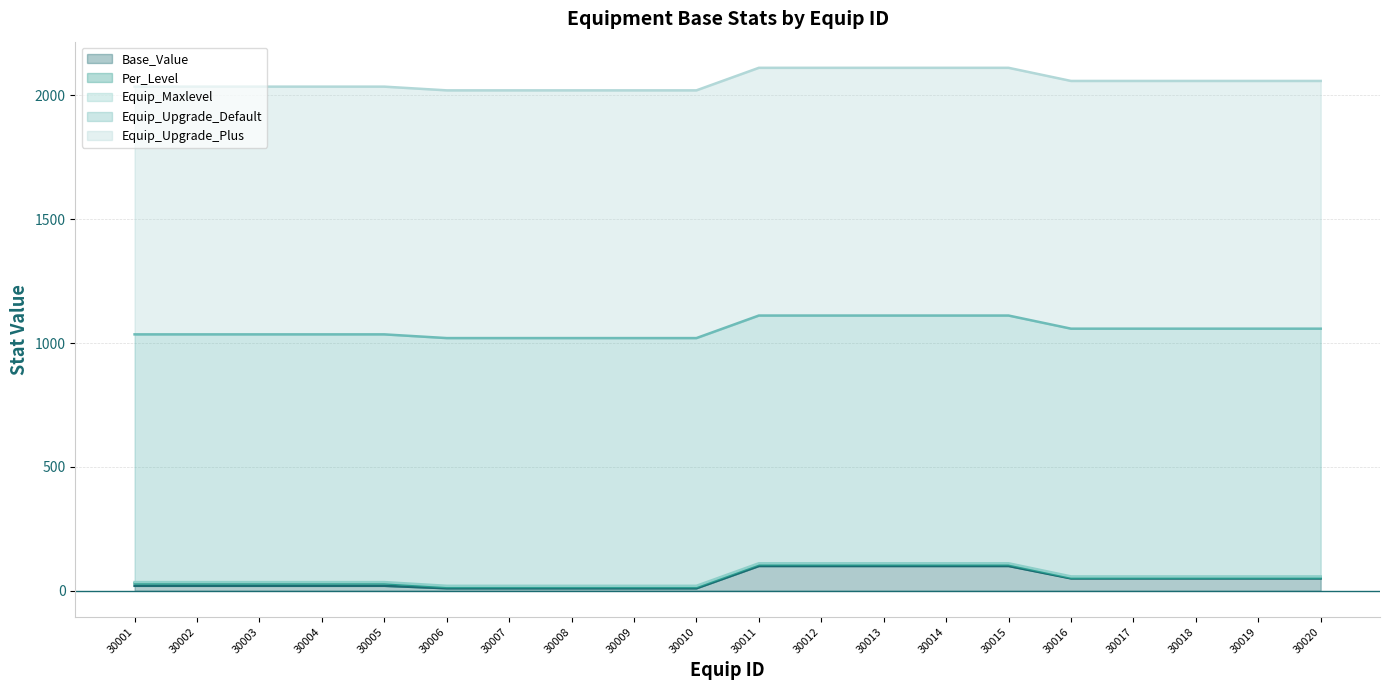

Which category has the lowest value in the Per_Level (line) series?

30006